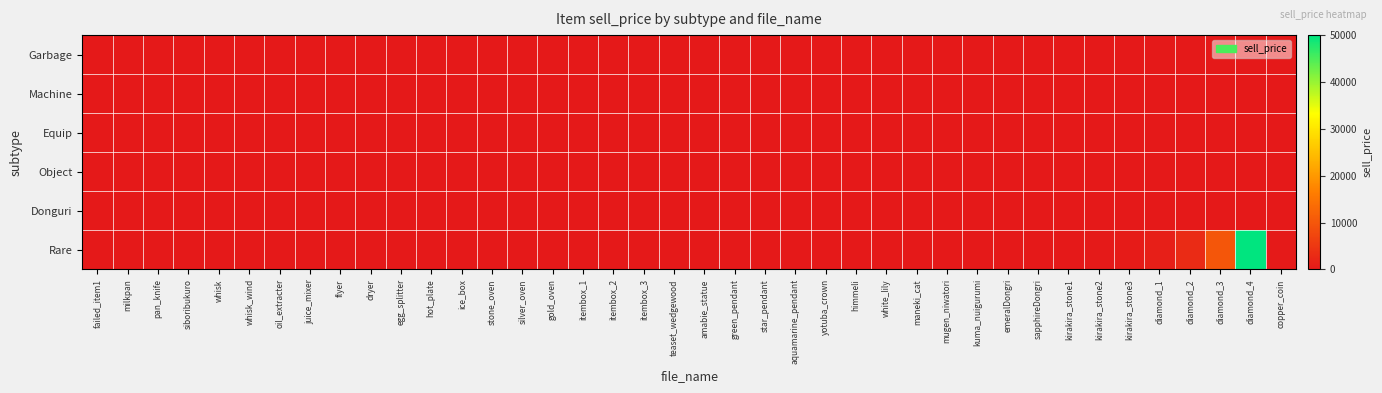

Which series has the widest spread of values?

Rare